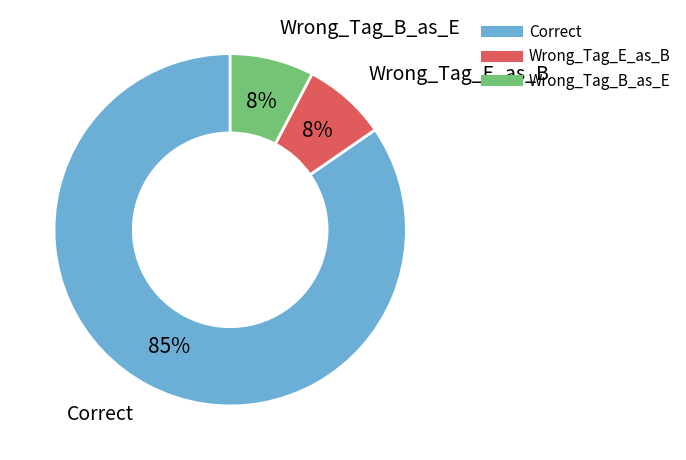

Which slice is the largest?

Correct